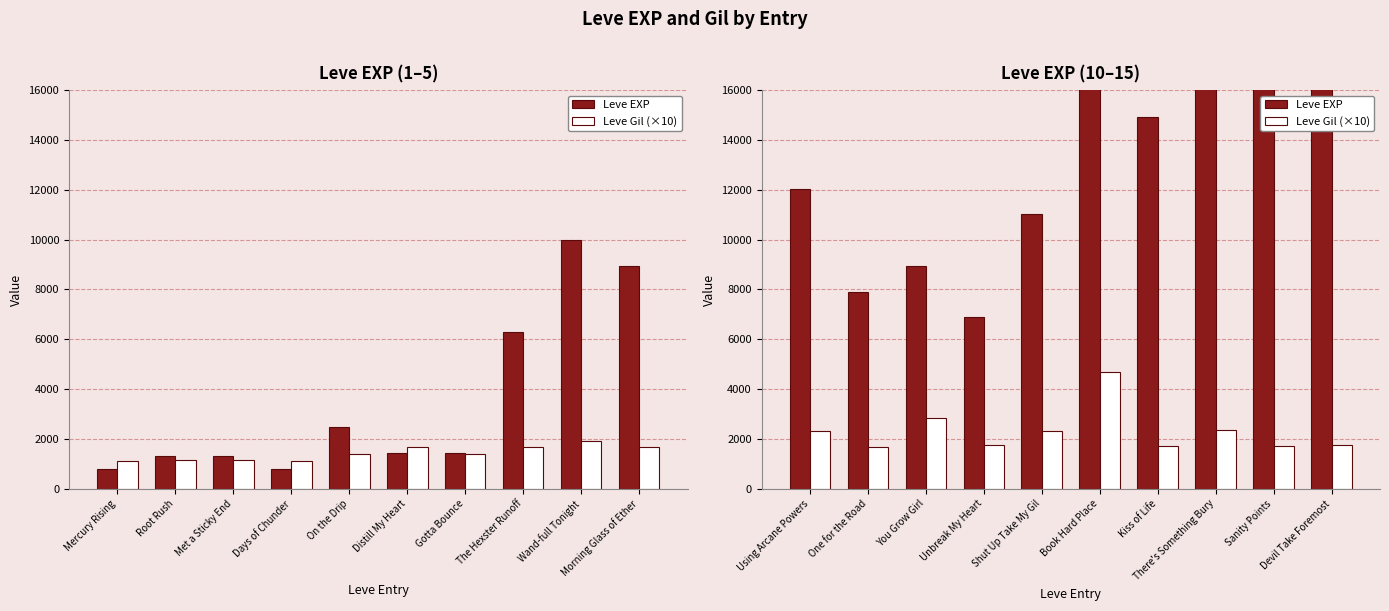

Is it true that Leve Gil (×10) equals 2255 at One for the Road?

False